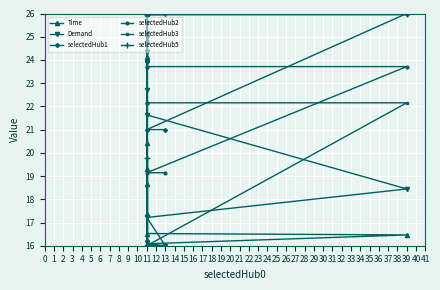

How many data points in selectedHub1 are less than 21?

4